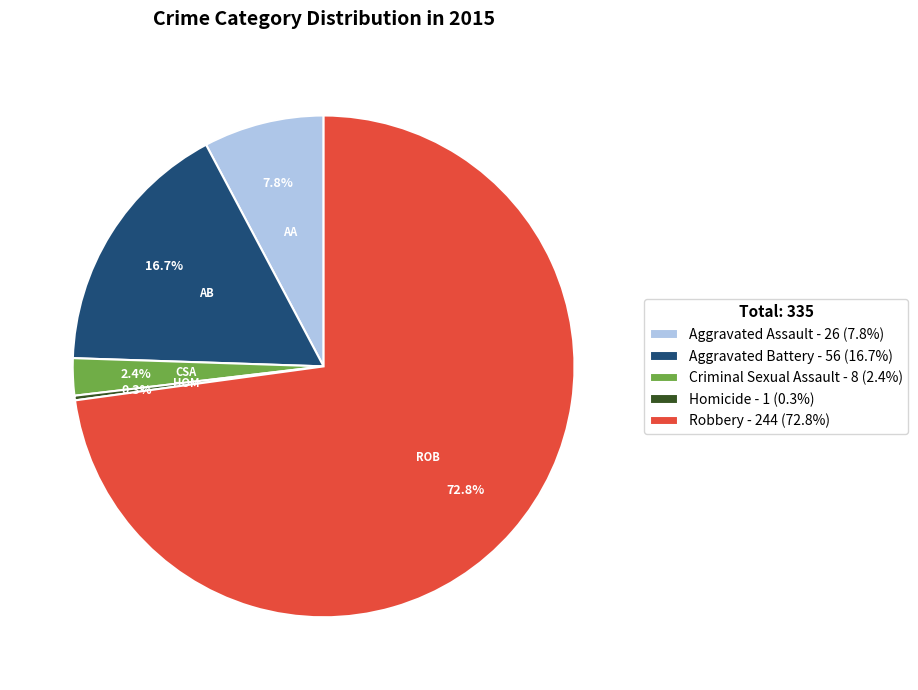

Which slice is the smallest?

Homicide